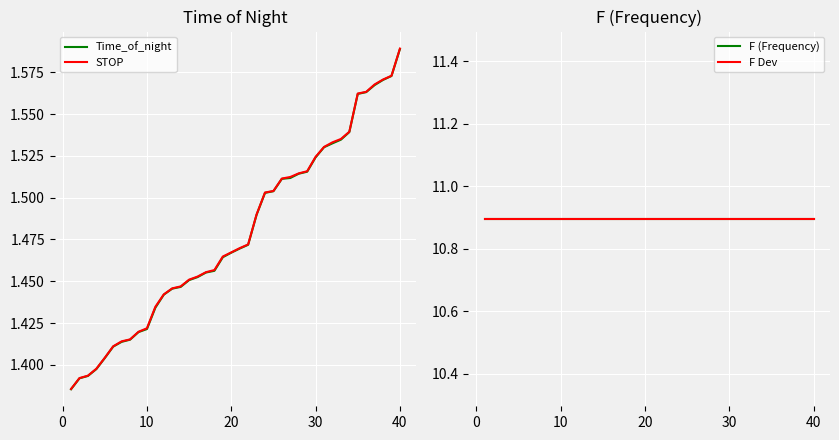

What are all the series names shown in the legend?

Time_of_night, STOP, F (Frequency), F Dev